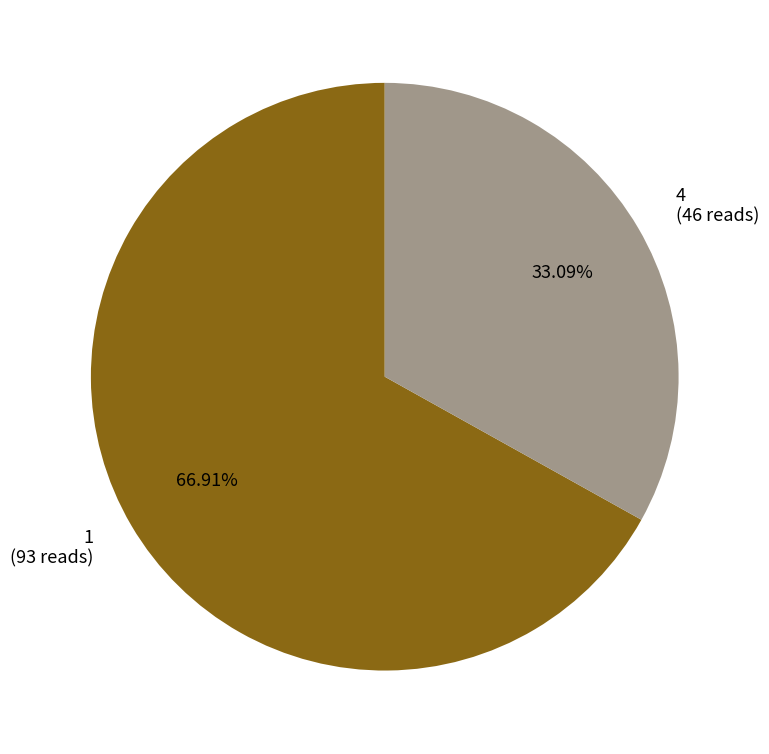

To the nearest percent, what is the difference between the largest and smallest slice percentages?

34%